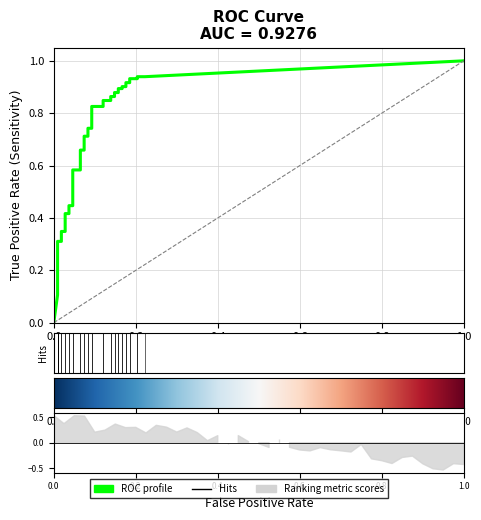

True or false: fpr has more than 0 interior local peaks.

False